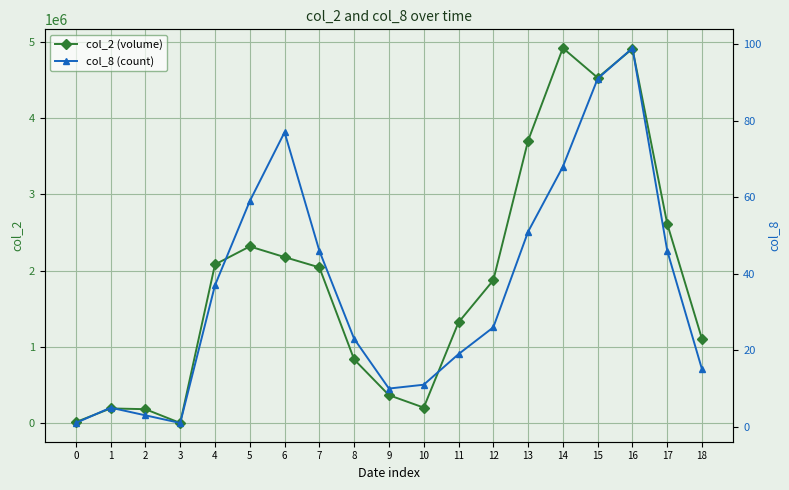

What is the difference between the maximum and minimum values in the col_2 (volume) series?

4911650